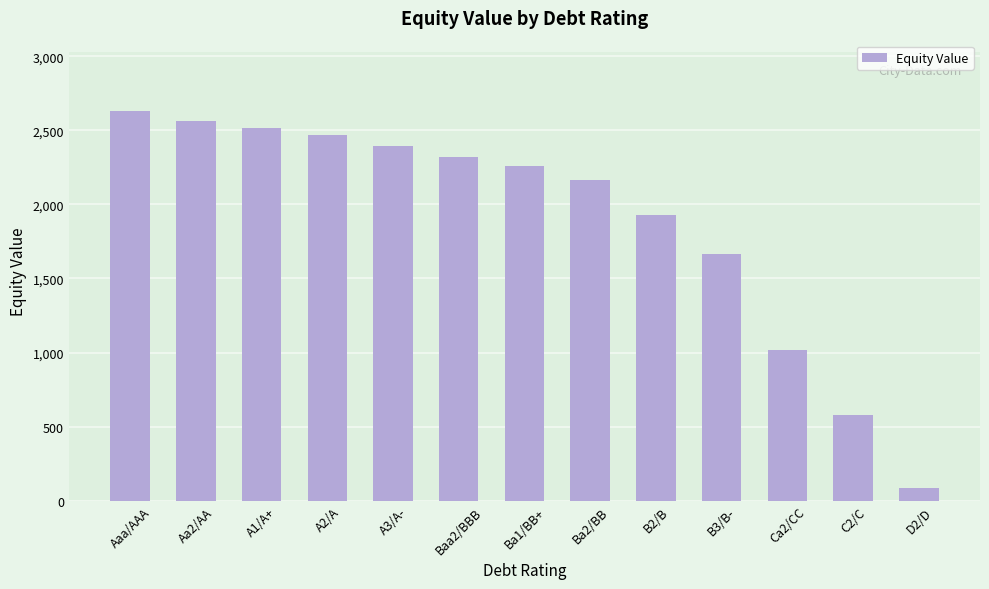

What is the label of the 9th bar from the left?

B2/B